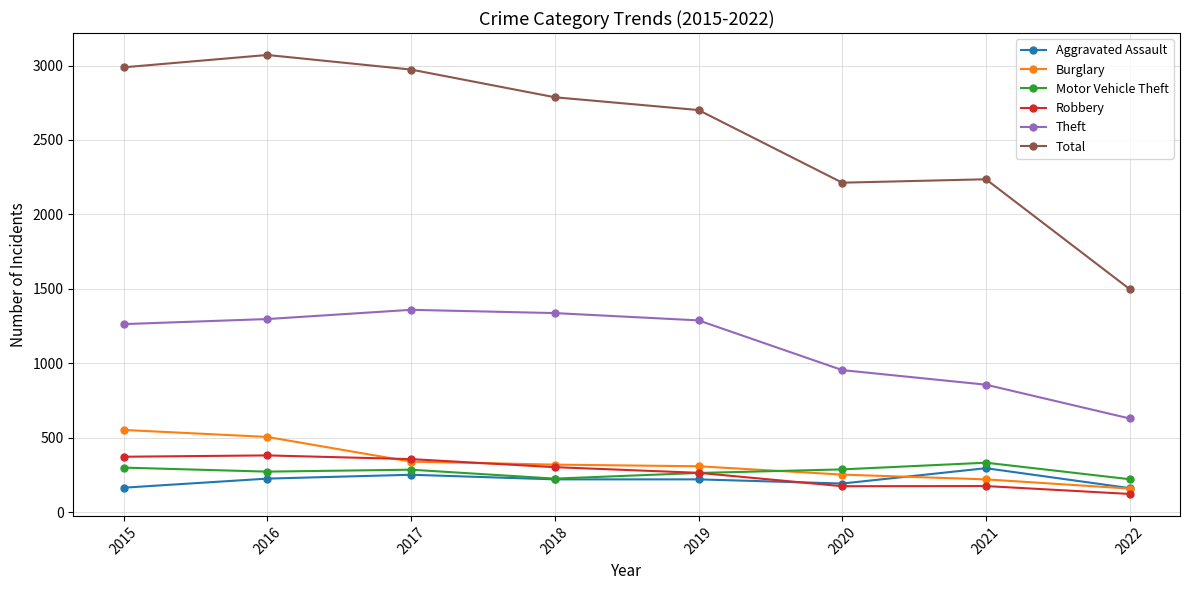

Which series has the largest total across all categories?

Total